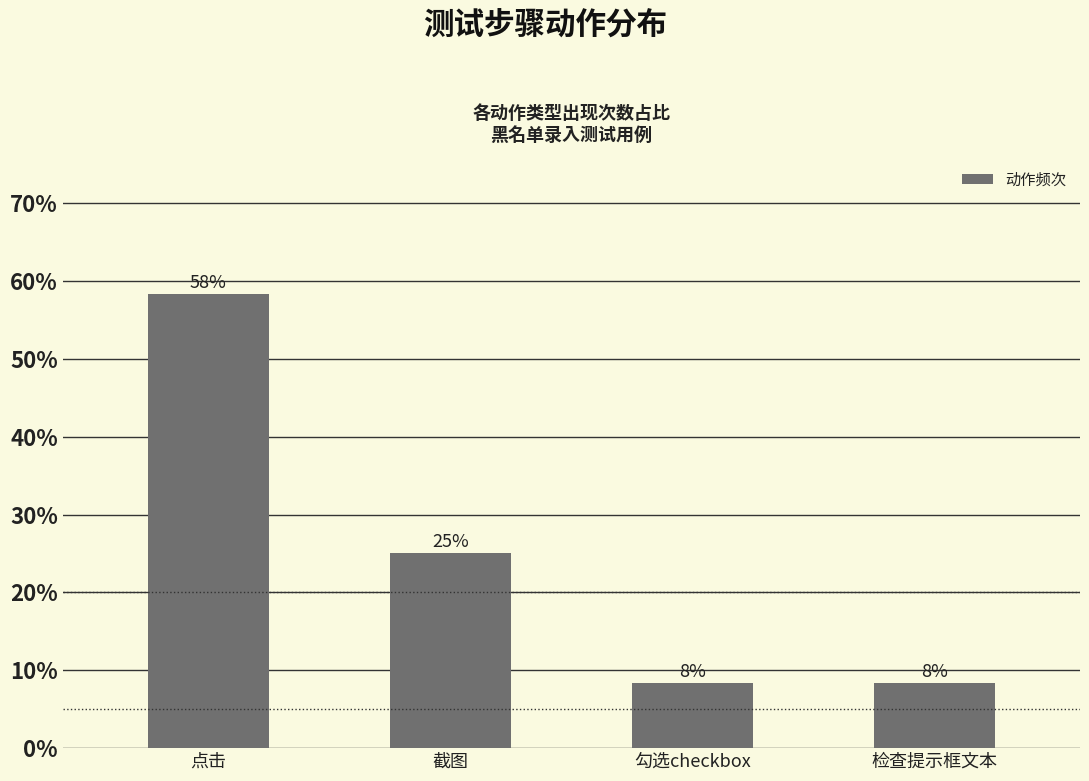

Which category has the lowest value across all series?

勾选checkbox